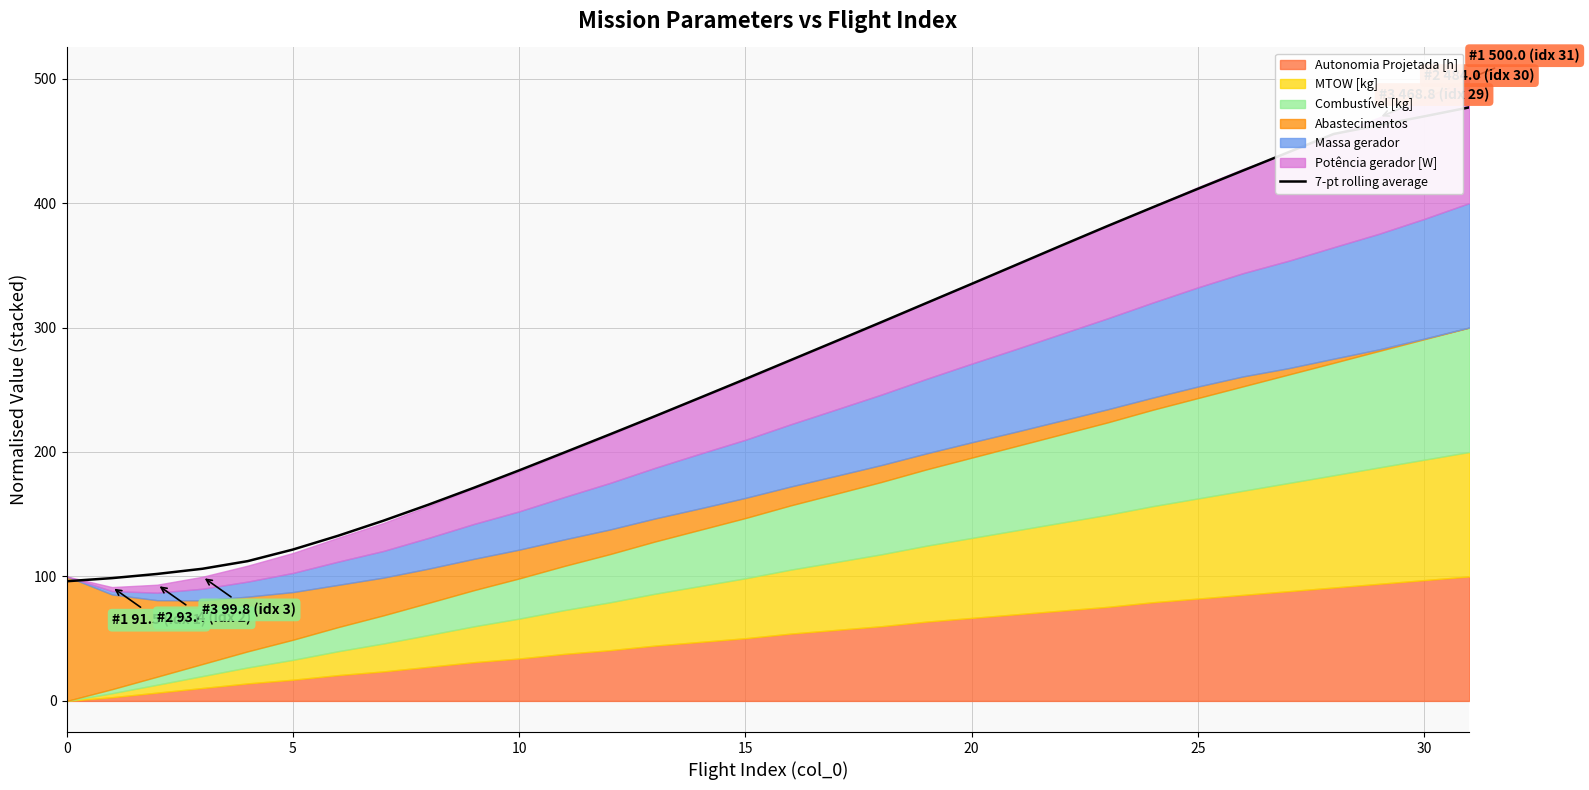

What is the lowest value of the 7-pt rolling average series?

96.1